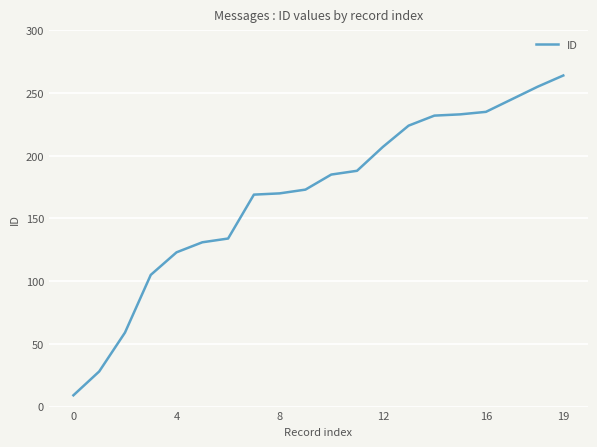

What is the difference between the maximum and minimum values?

255